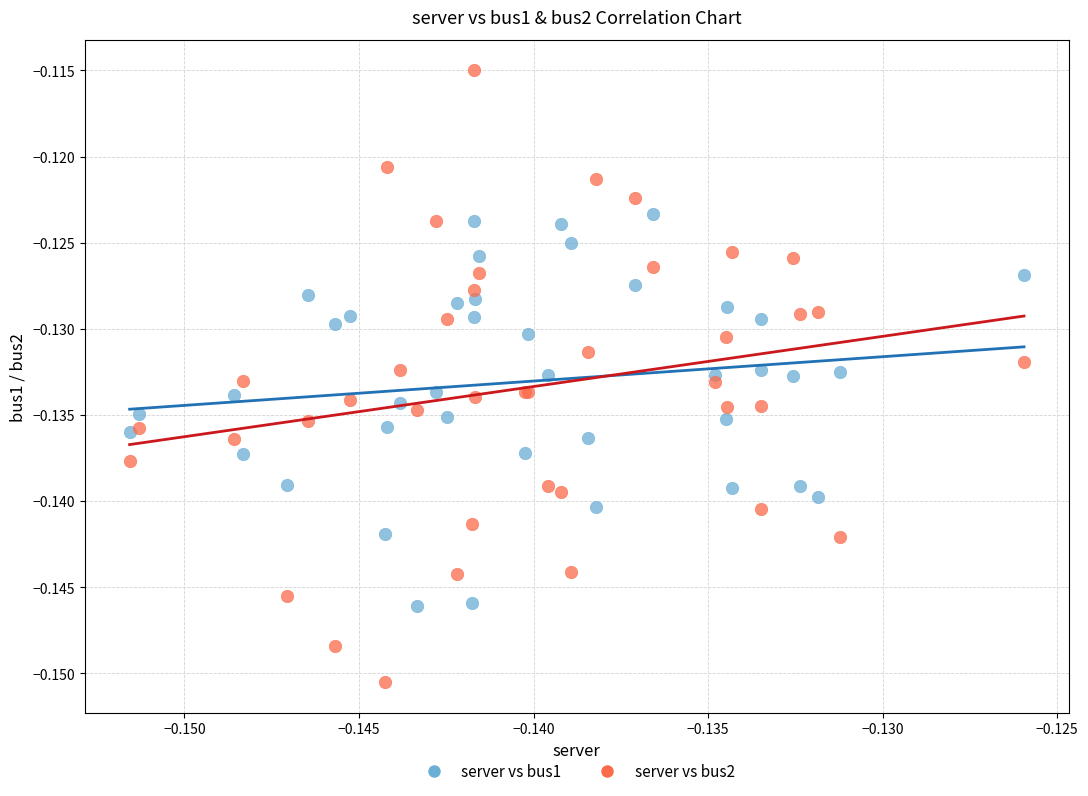

Which series contains the highest Y value?

server vs bus2